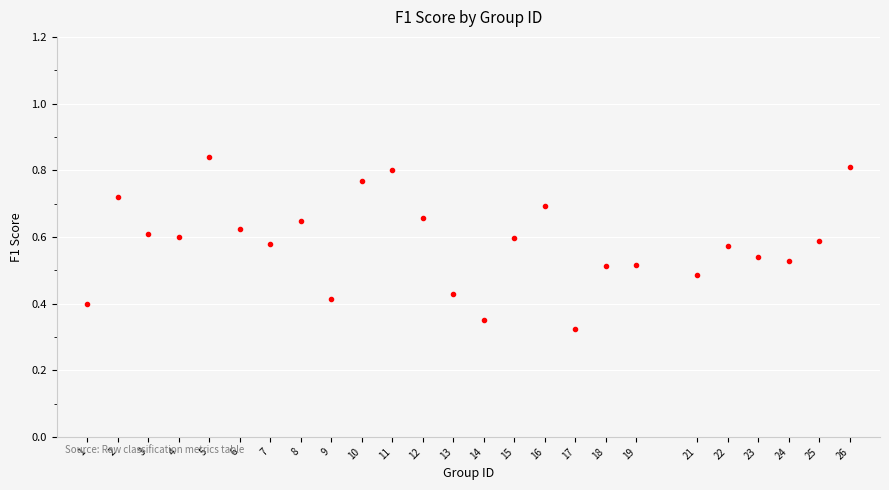

What is the range of X values (max minus min)?

25.0